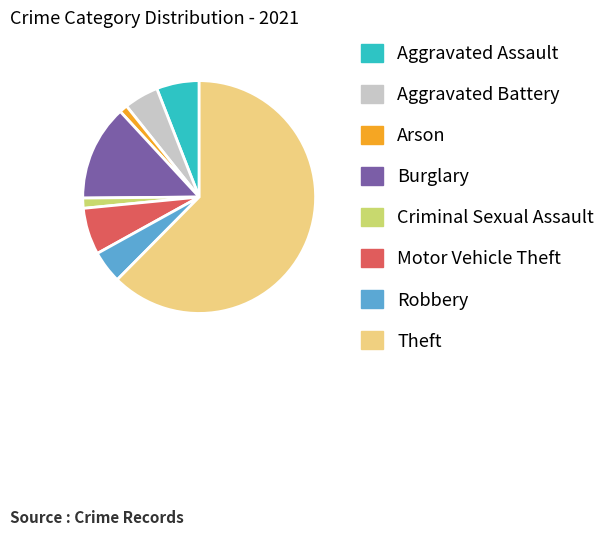

Is the sum of Aggravated Battery and Arson greater than half?

No